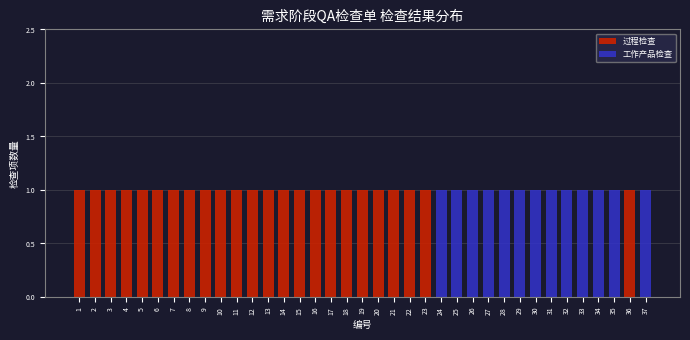

True or false: 过程检查 has a value of 0 at 6.

False